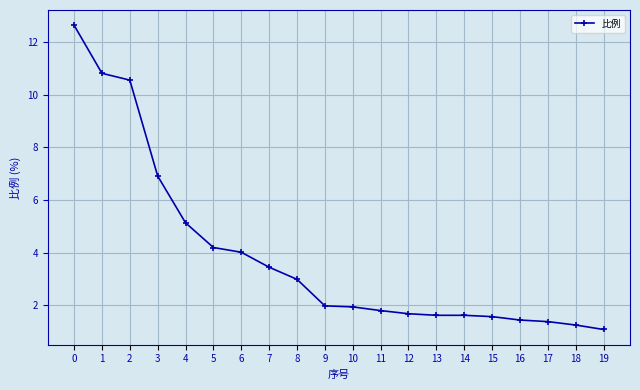

What is the approximate value at 14?

1.6